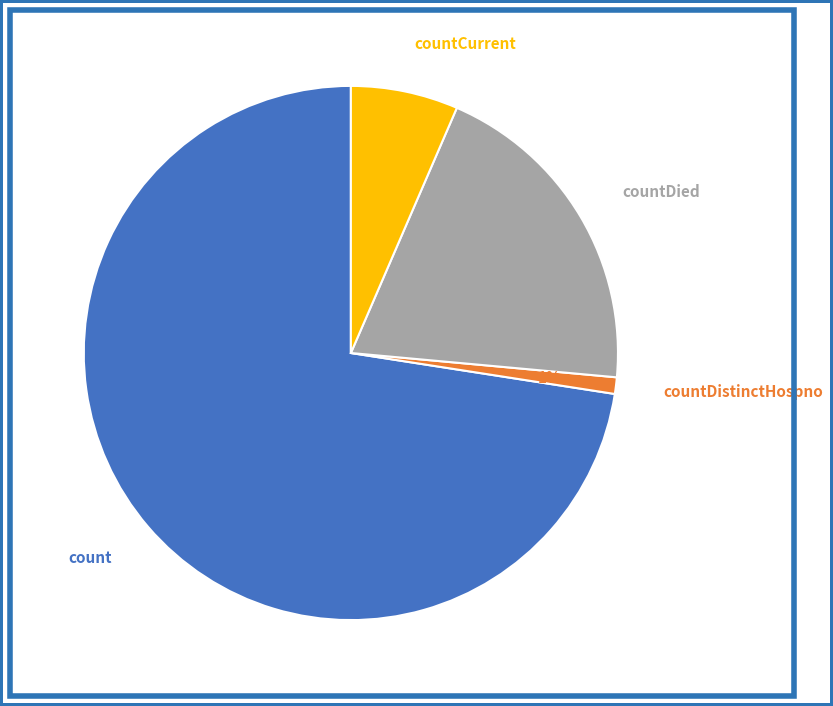

Count the number of slices in the pie.

4